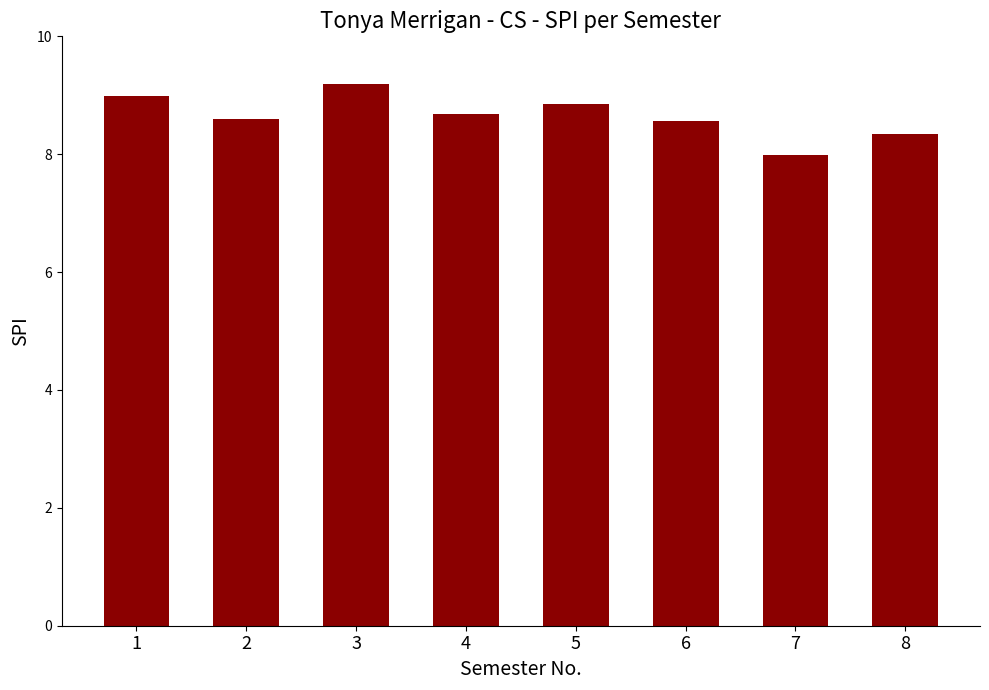

Approximately how many times larger is the value at 6 compared to 5?

1.0